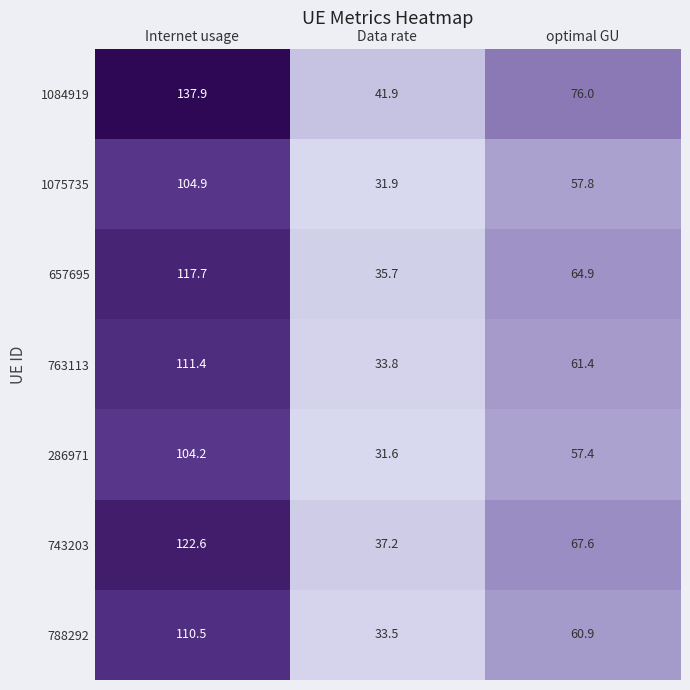

Reading left to right, extract all data points from this chart.

1084919: Internet usage=137.9	Data rate=41.9	optimal GU=76.0
1075735: Internet usage=104.9	Data rate=31.9	optimal GU=57.8
657695: Internet usage=117.7	Data rate=35.7	optimal GU=64.9
763113: Internet usage=111.4	Data rate=33.8	optimal GU=61.4
286971: Internet usage=104.2	Data rate=31.6	optimal GU=57.4
743203: Internet usage=122.6	Data rate=37.2	optimal GU=67.6
788292: Internet usage=110.5	Data rate=33.5	optimal GU=60.9